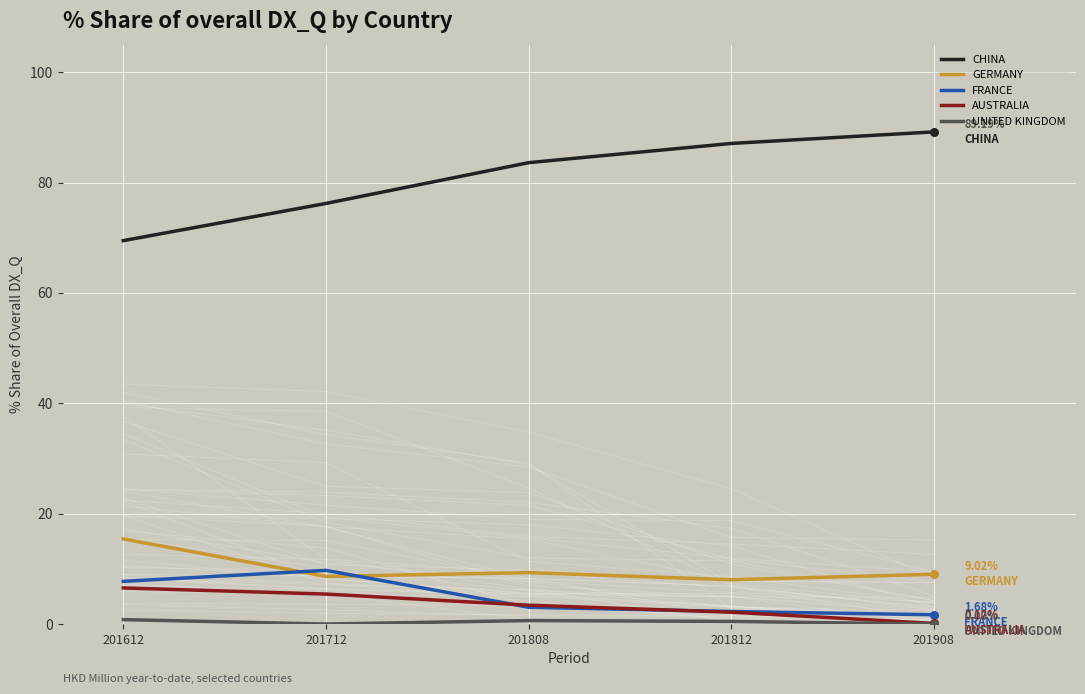

At which category is the sum across all series the highest?

201808